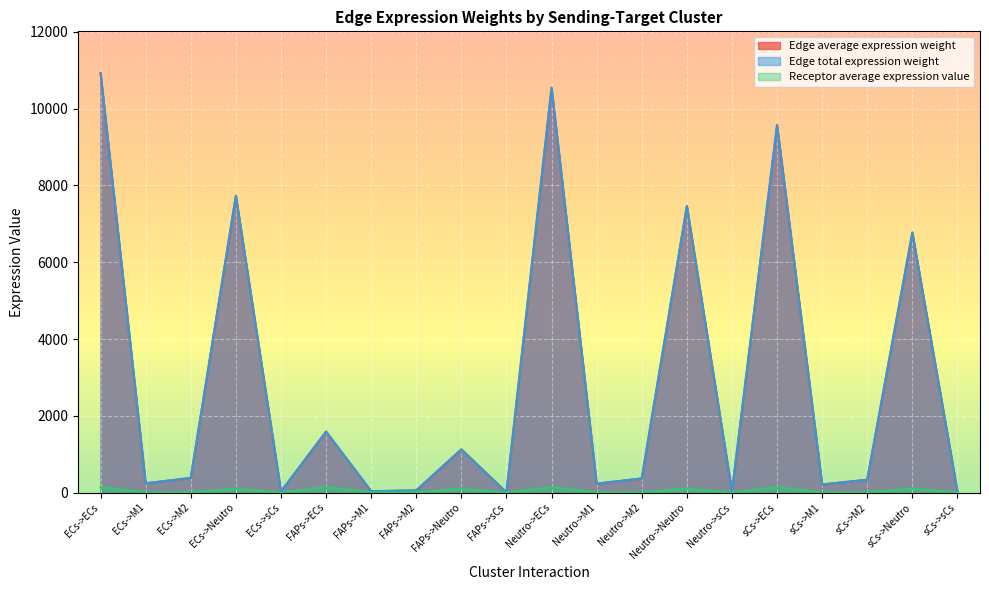

Does the chart display data point markers on the line(s)?

No